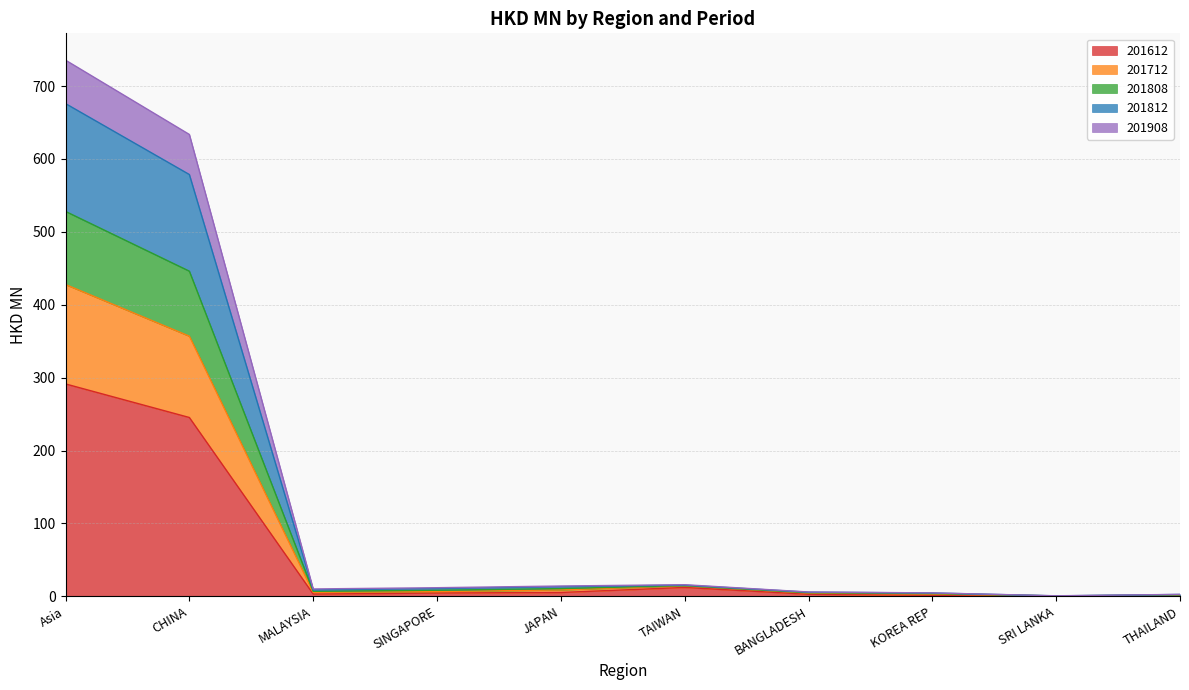

At which category is the sum across all series the highest?

Asia